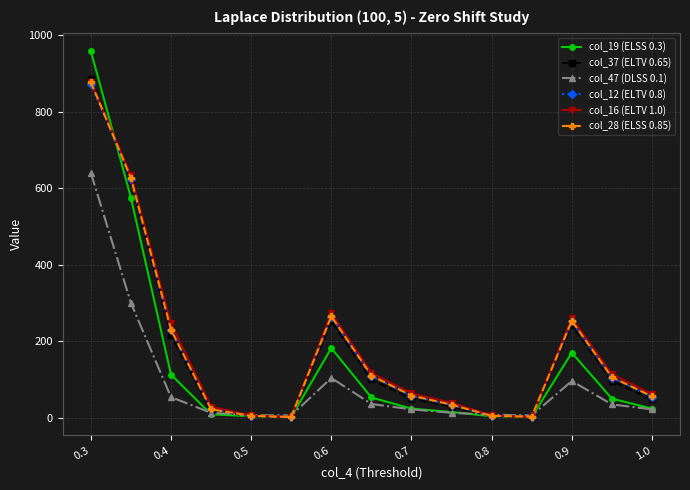

Which series has the largest range (max minus min)?

col_19 (ELSS 0.3)